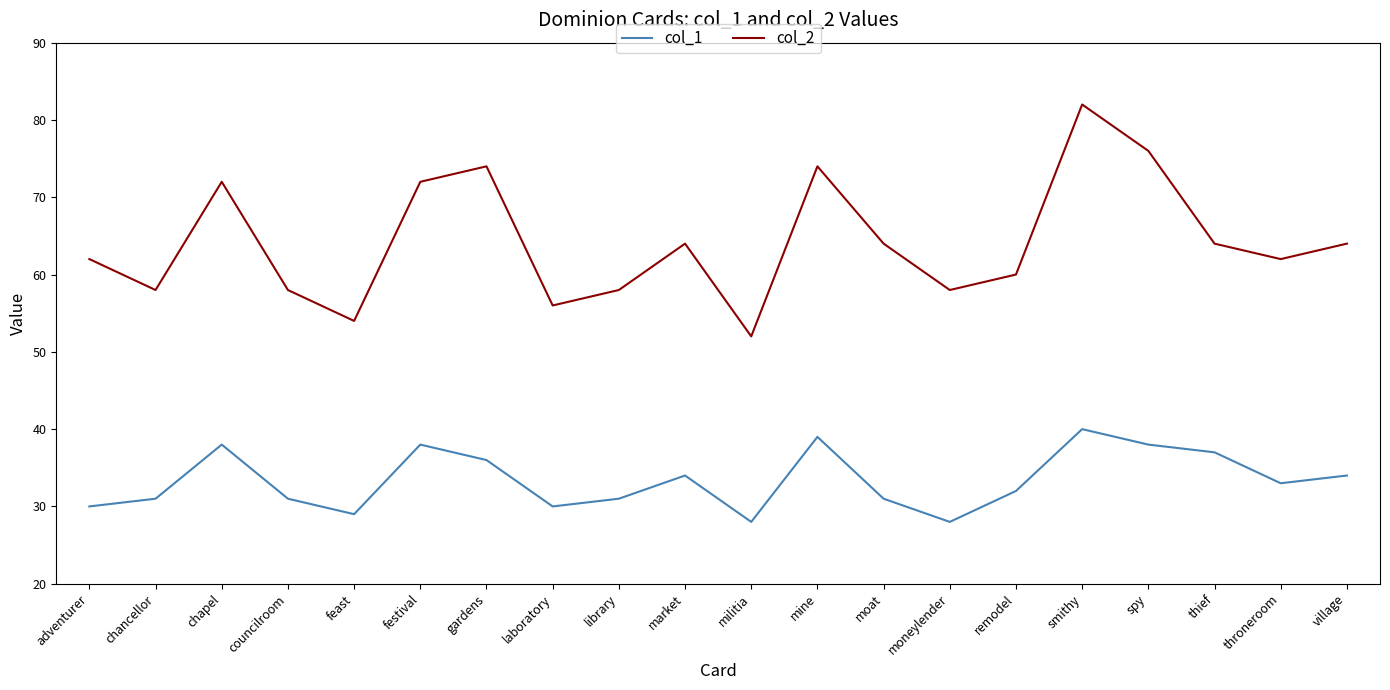

What is the minimum value shown in the chart?

28